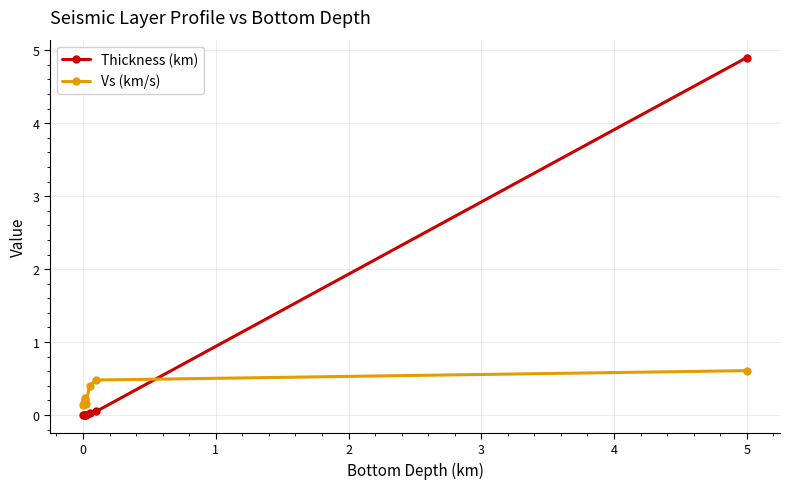

List the series in order of their peak value, highest first.

Thickness (km), Vs (km/s)